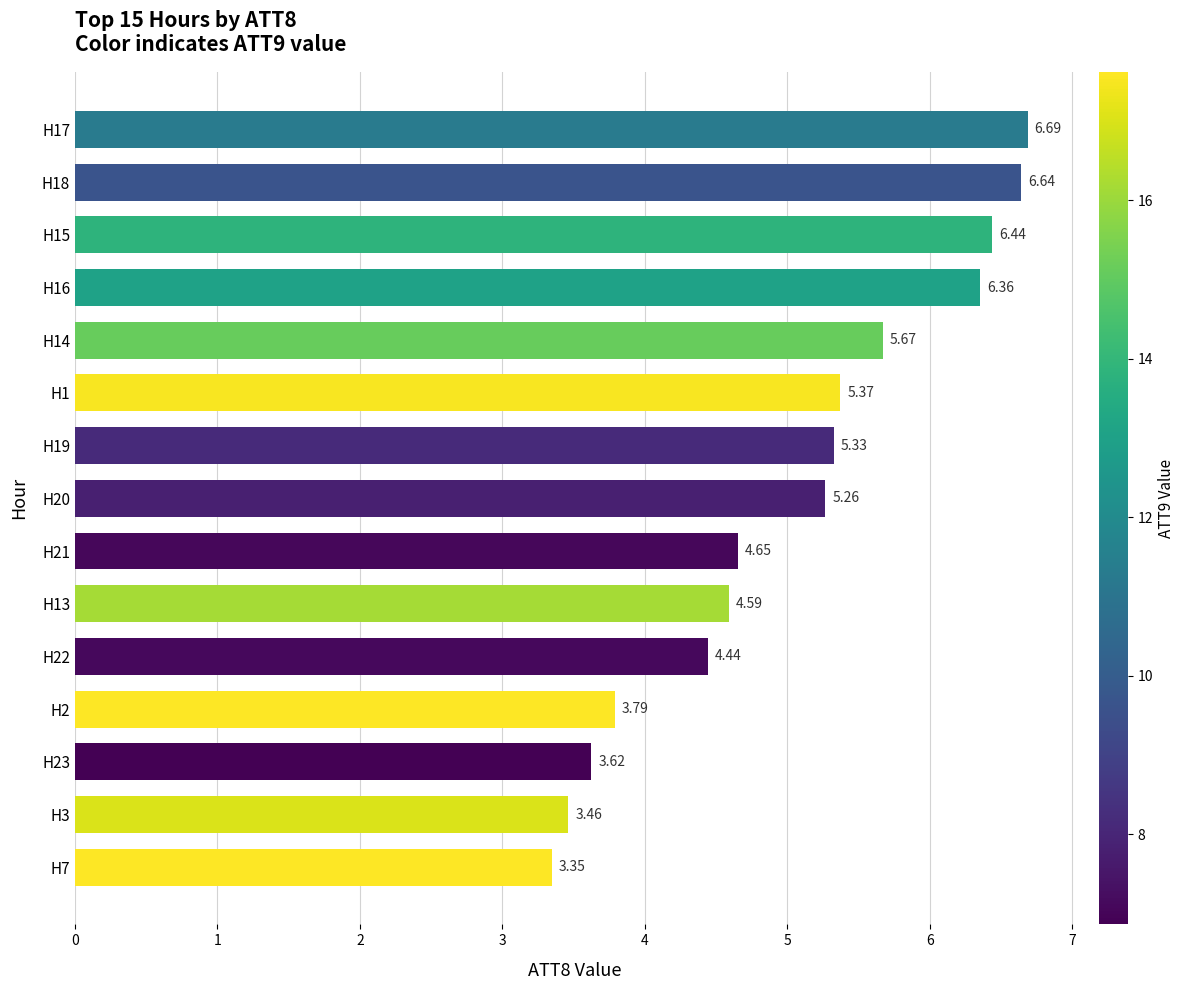

What is the difference between the second highest and second lowest values?

3.2